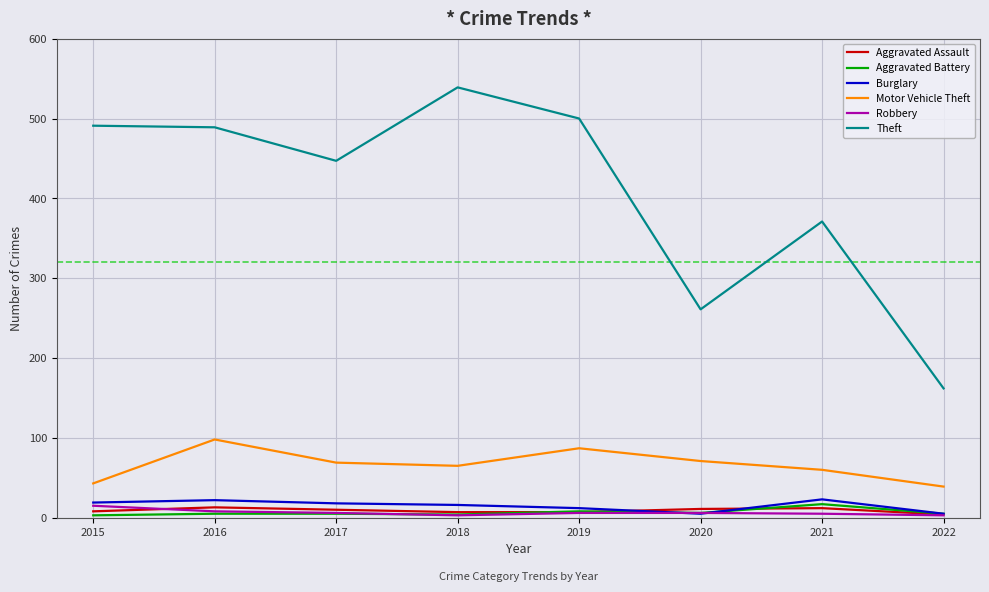

Is the value of Motor Vehicle Theft at 2019 greater than the value of Aggravated Assault at 2015?

Yes